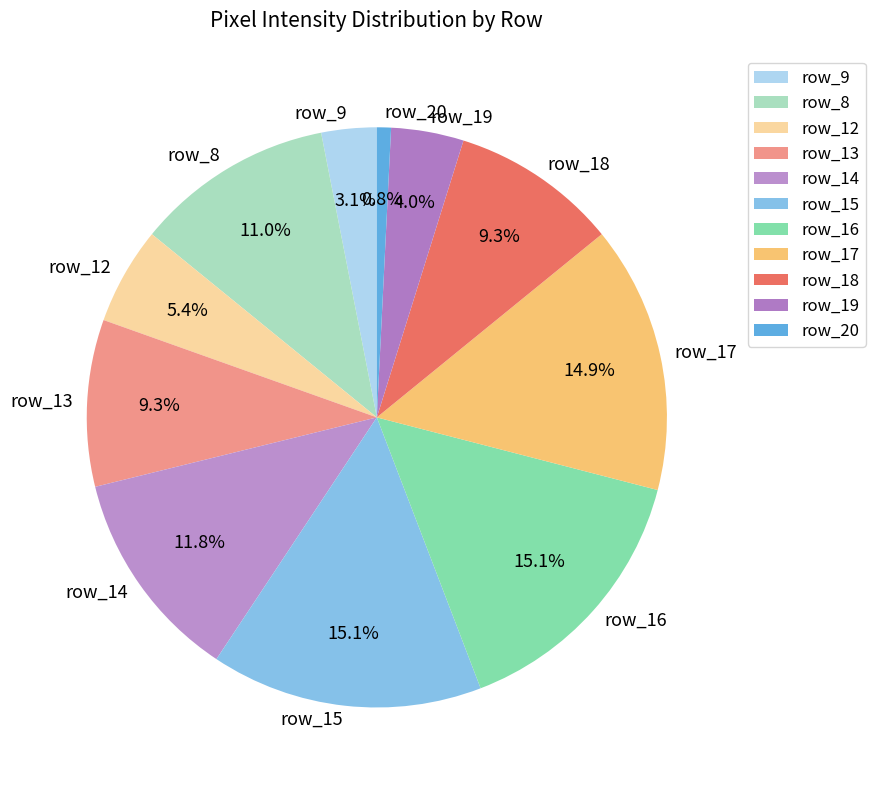

To the nearest percent, what percentage of the pie is row_12?

5%